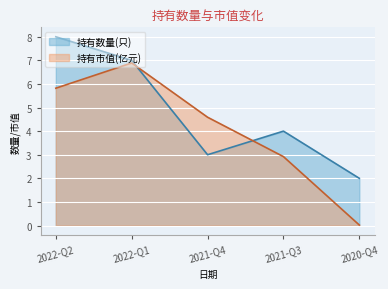

Which series ends up on top after the final intersection of 持有数量(只) and 持有市值(亿元)?

持有数量(只)